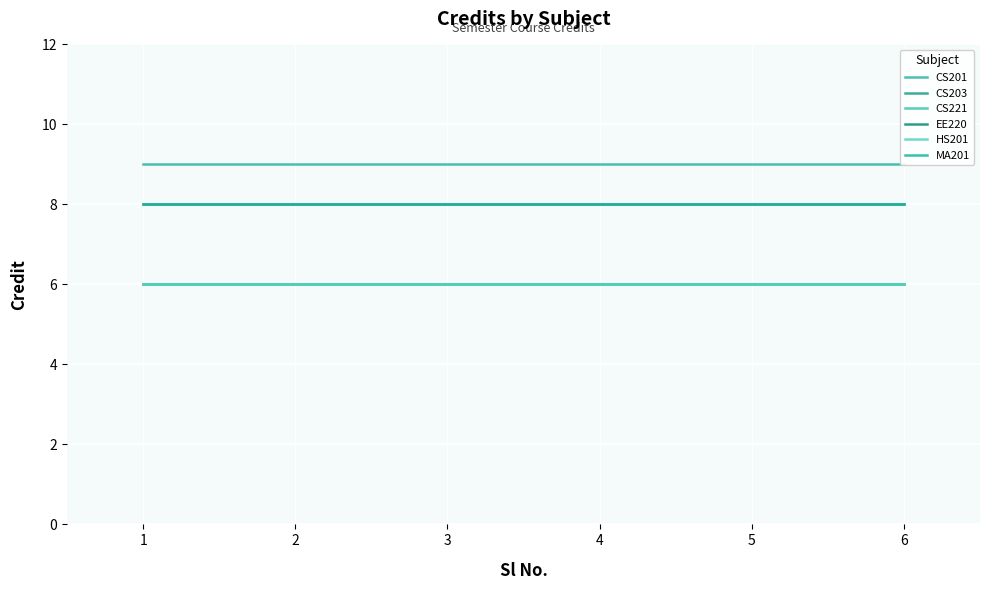

Which category has the lowest value in the CS201 series?

1